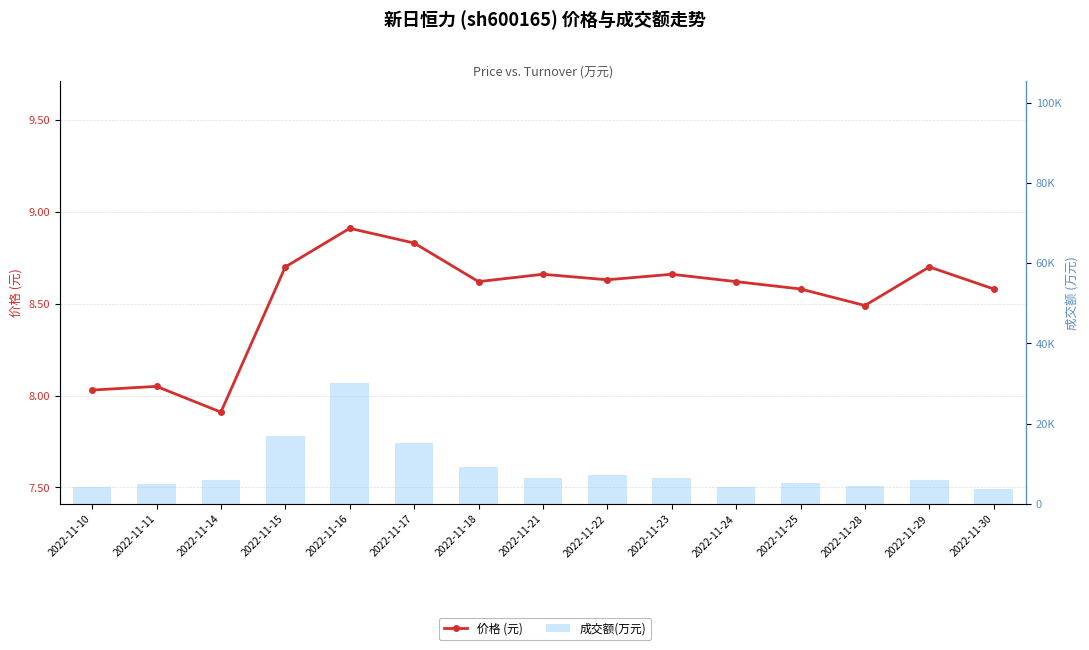

Which category has the highest value in the 价格 (元) series?

2022-11-16